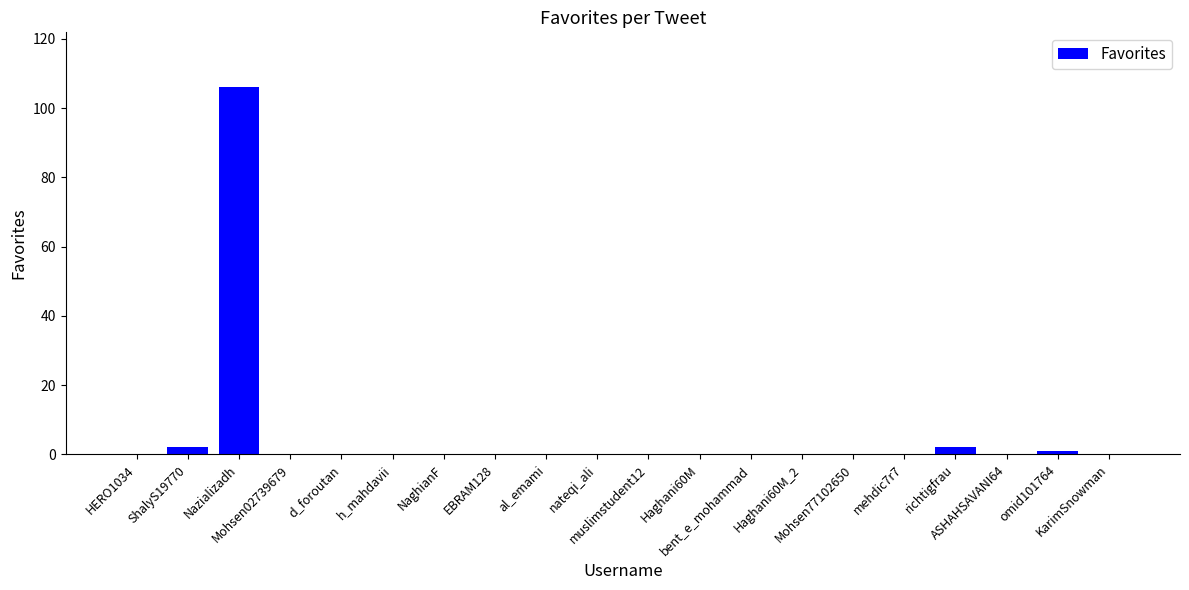

At which category does the chart reach its peak across all series?

Nazializadh